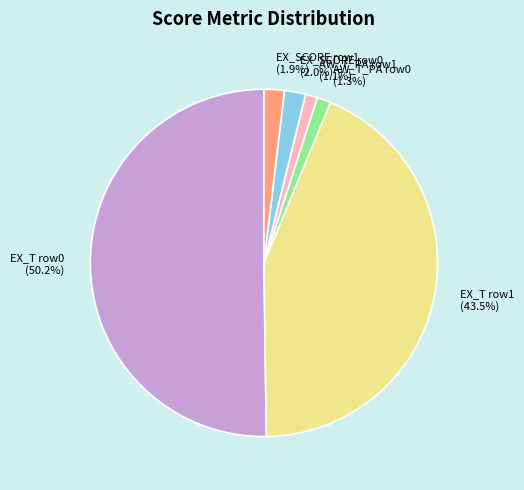

How many segments does this pie chart have?

6